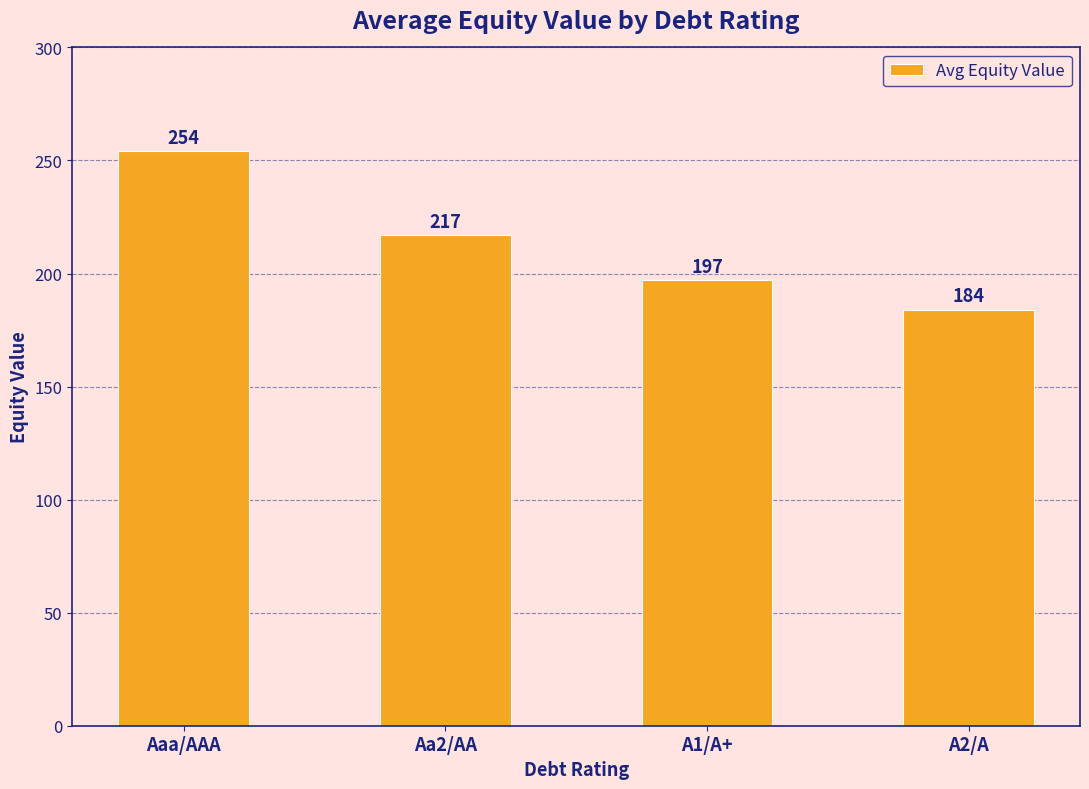

What is the maximum value shown in the chart?

254